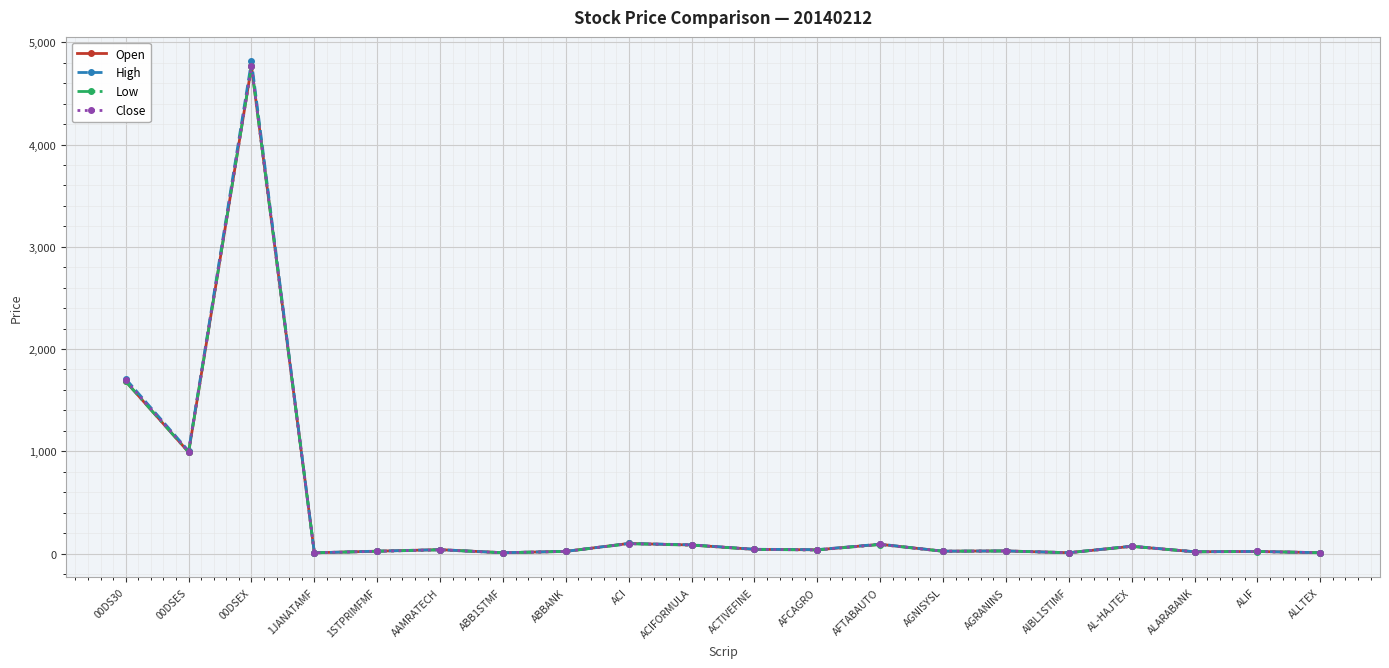

Which category has the highest value across all series?

00DSEX